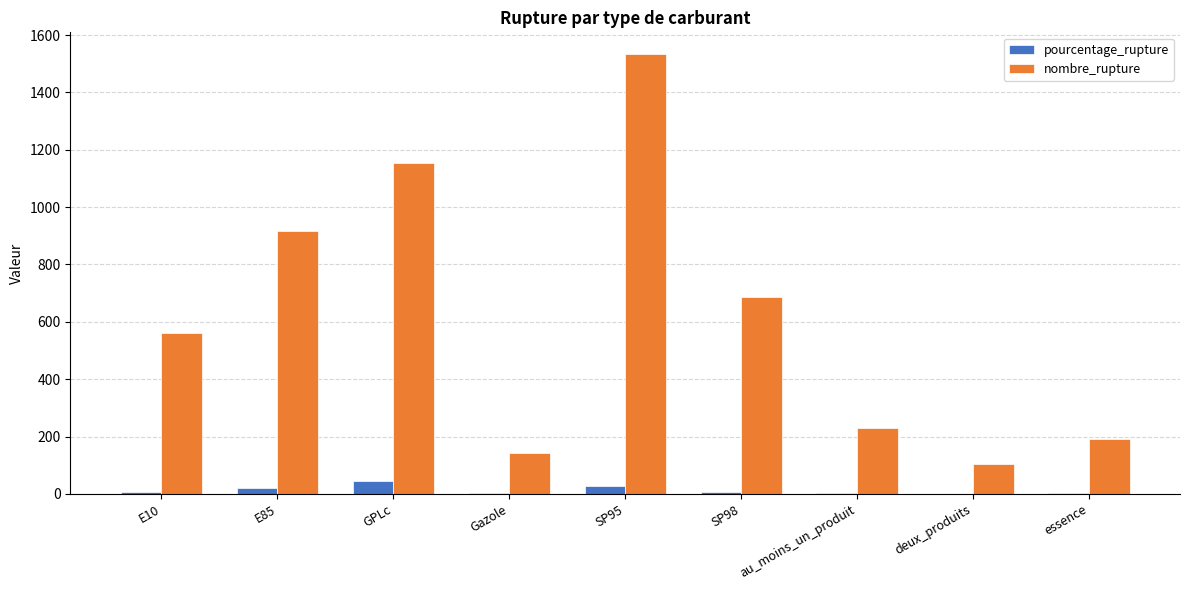

Which series changed the most between GPLc and SP98?

nombre_rupture